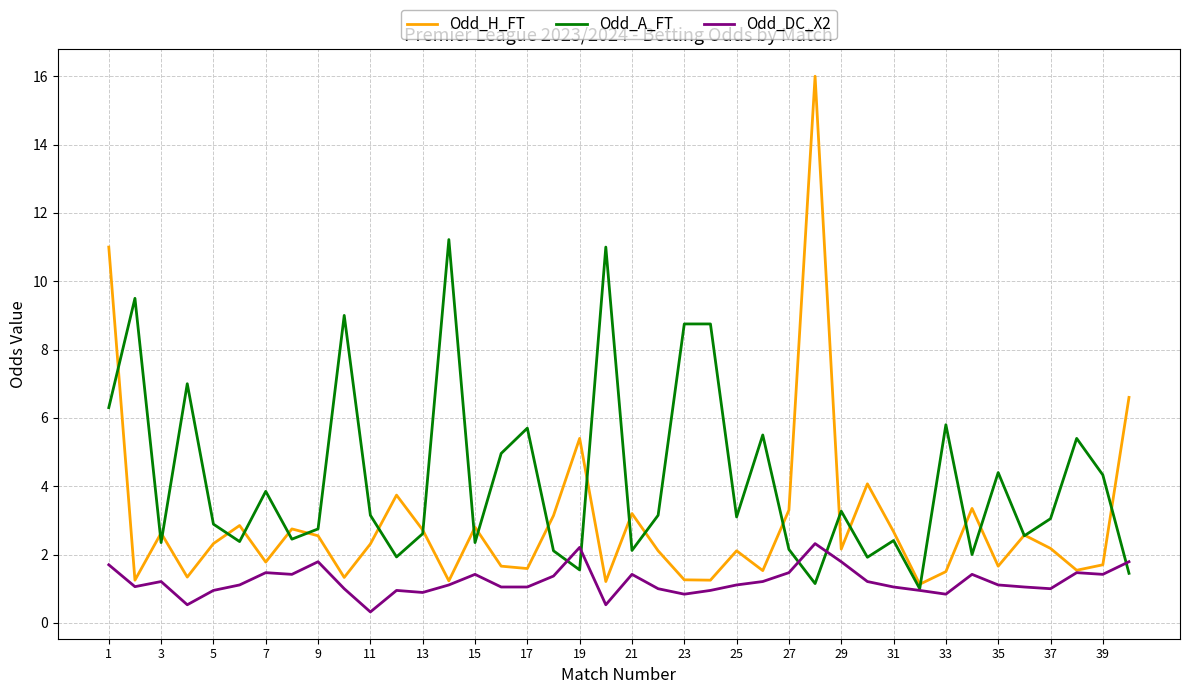

What is the minimum value for Odd_H_FT?

1.1